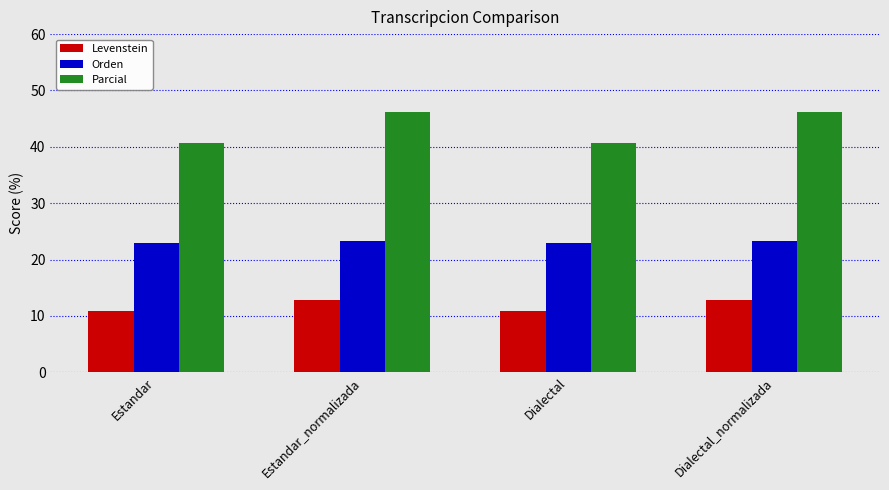

Rank the series at Estandar_normalizada from lowest to highest value.

Levenstein, Orden, Parcial